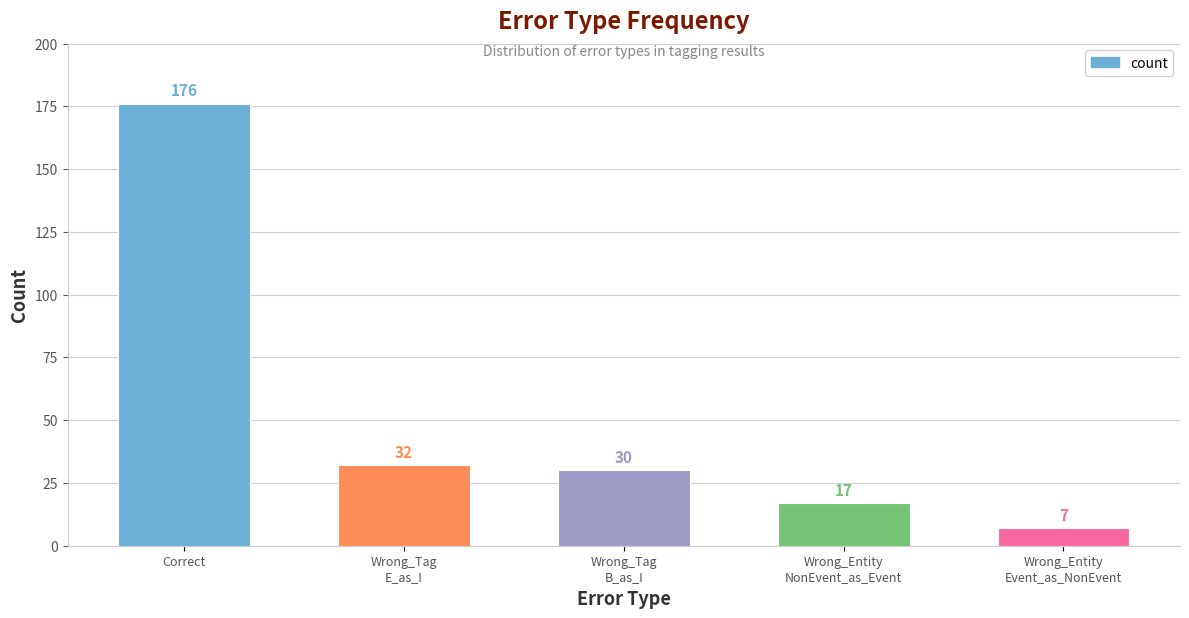

What is the average value?

52